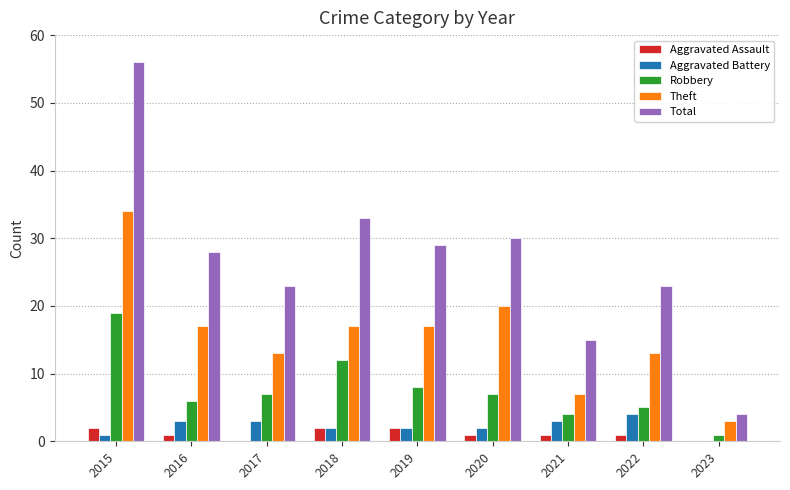

Where is Total nearest to the value 30?

2020